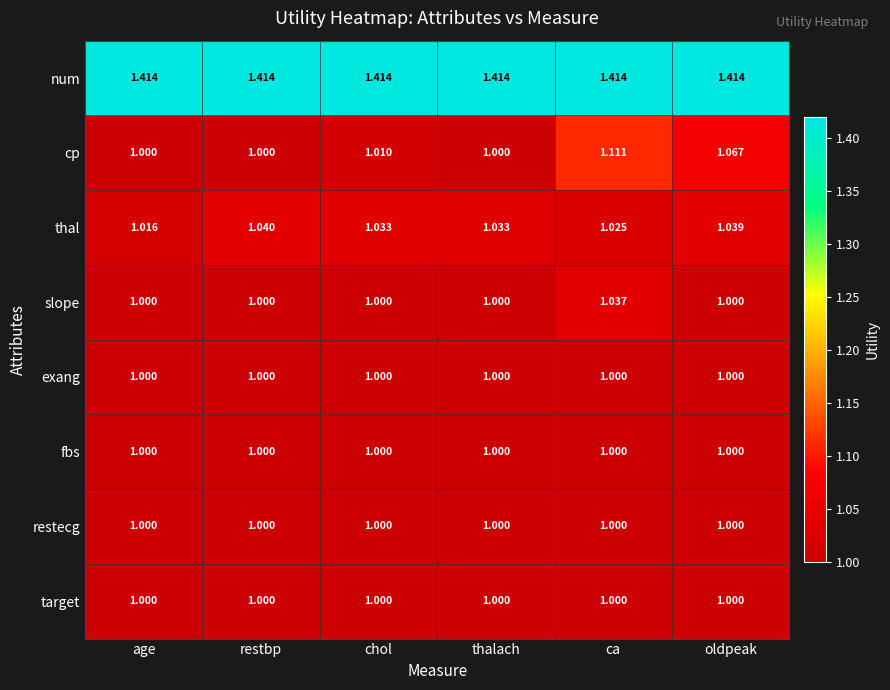

At which category is the sum across all series the highest?

ca